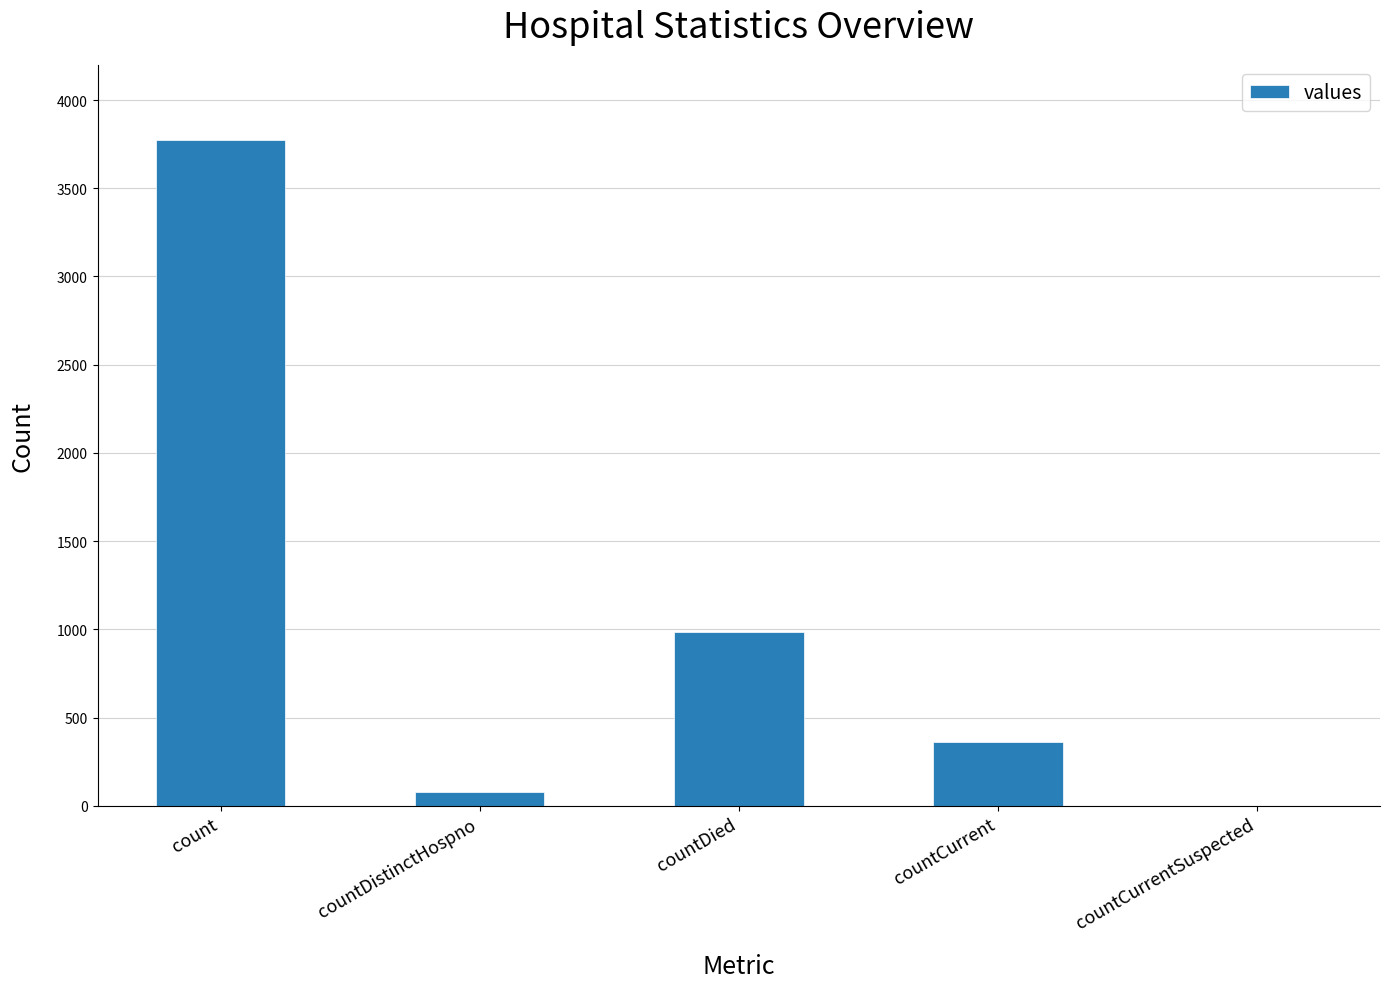

What is the sum of all values?

5190